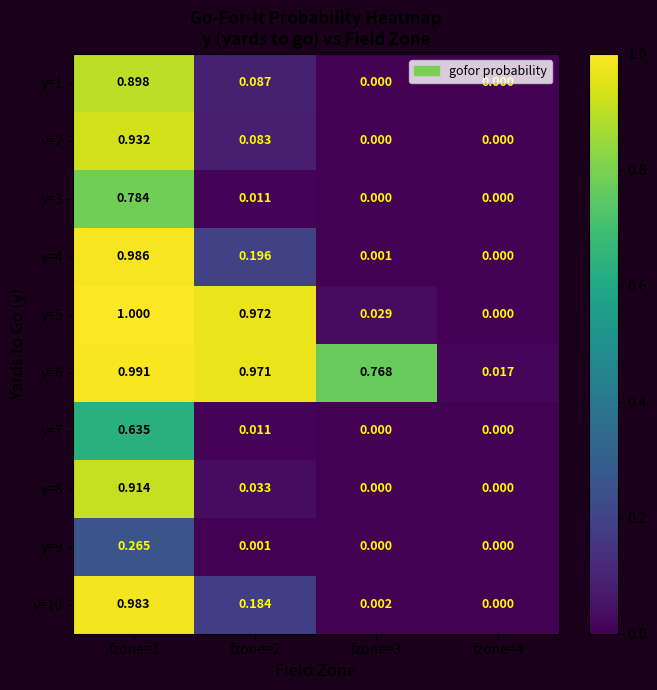

Is the value of y=6 at fzone=2 greater than the value of y=10 at fzone=1?

No